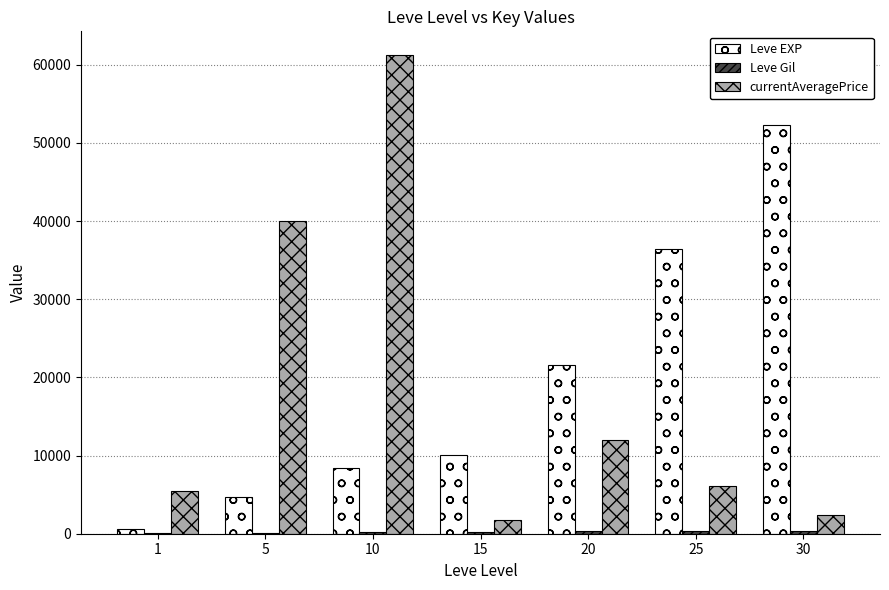

How many groups of bars are there?

7